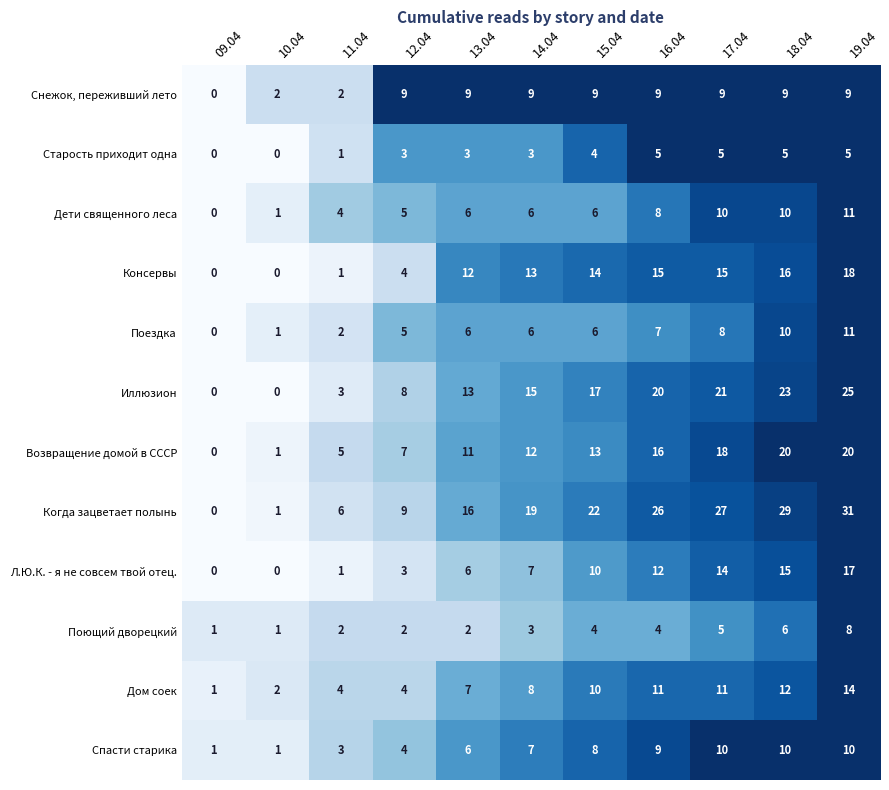

Which series changed the most between 11.04 and 16.04?

Когда зацветает полынь